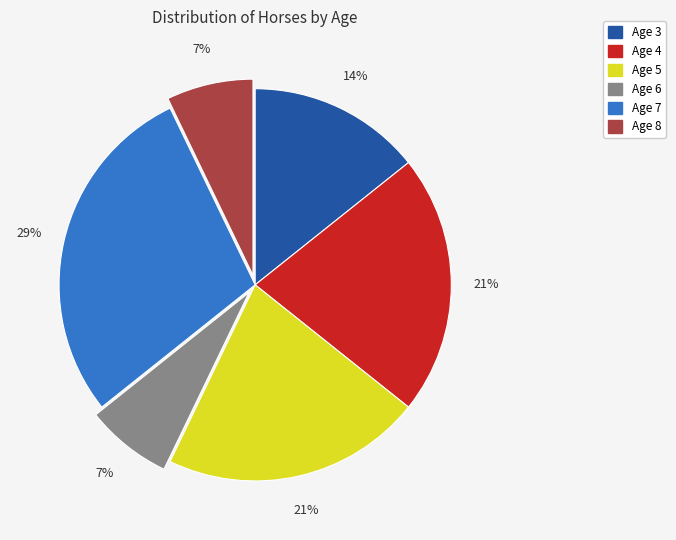

How many slices are in this pie chart?

6